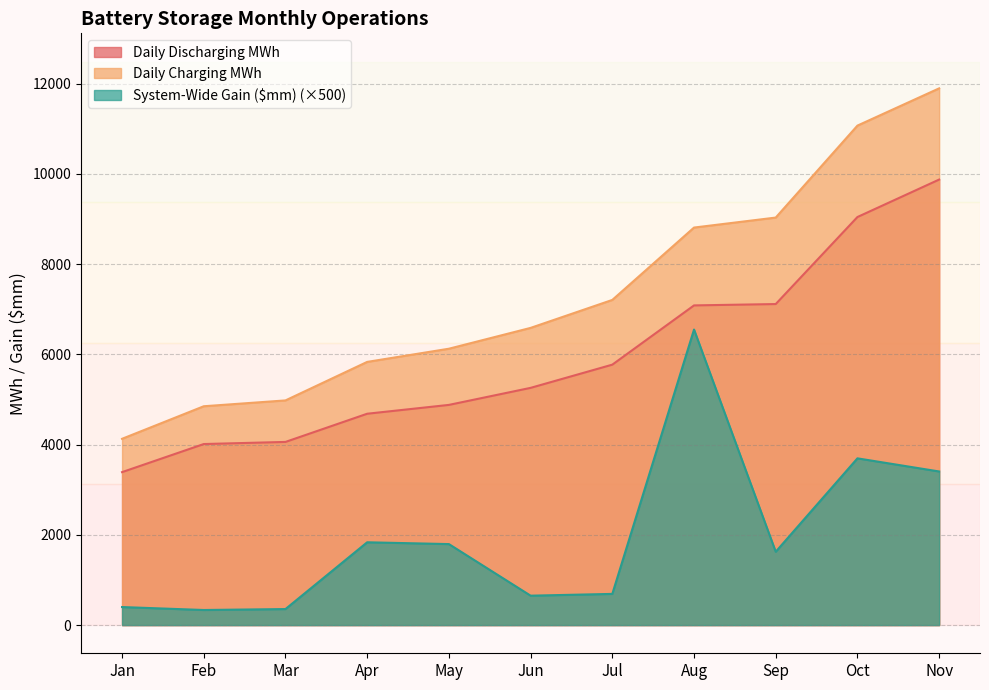

Which series has the largest total across all categories?

Daily Charging MWh